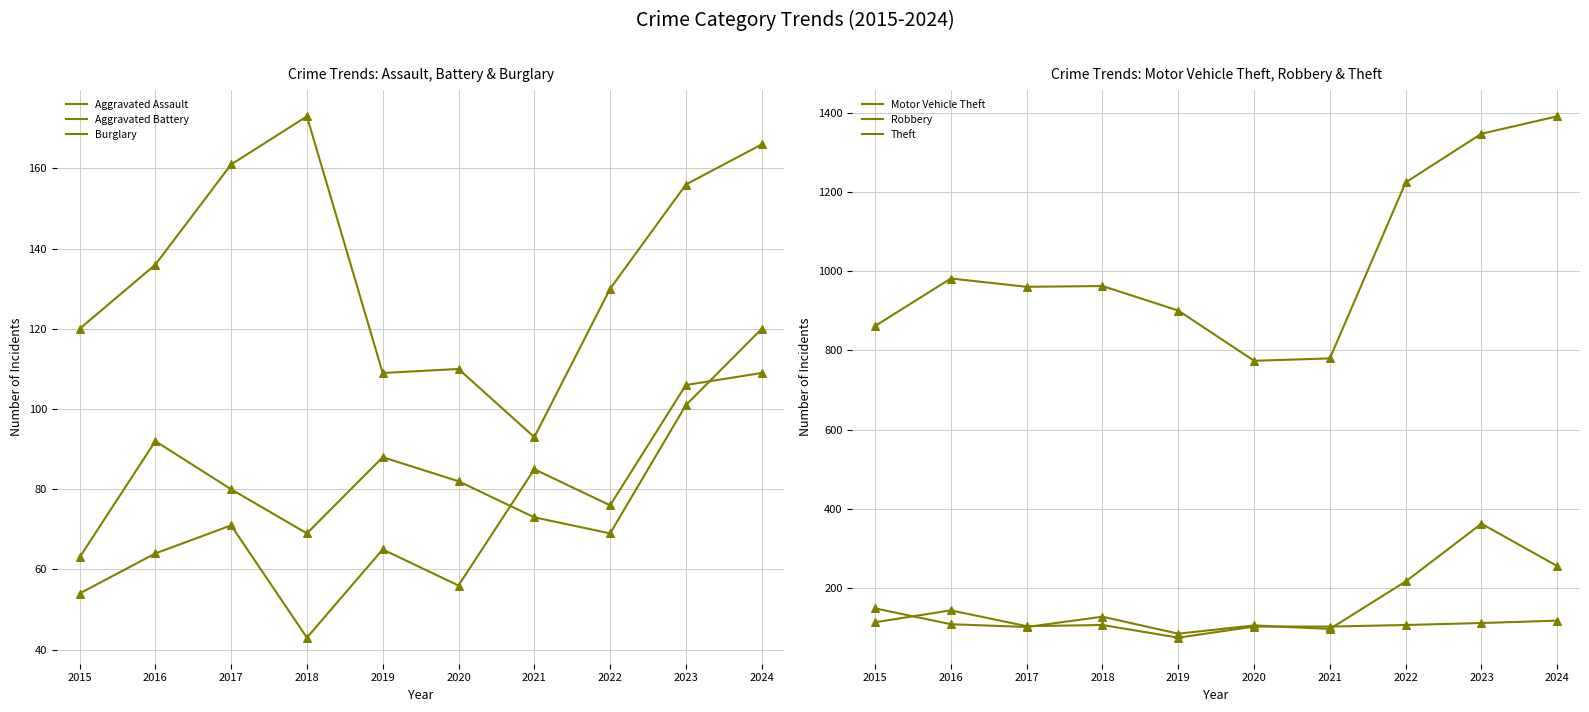

At which category is the sum across all series the highest?

2023